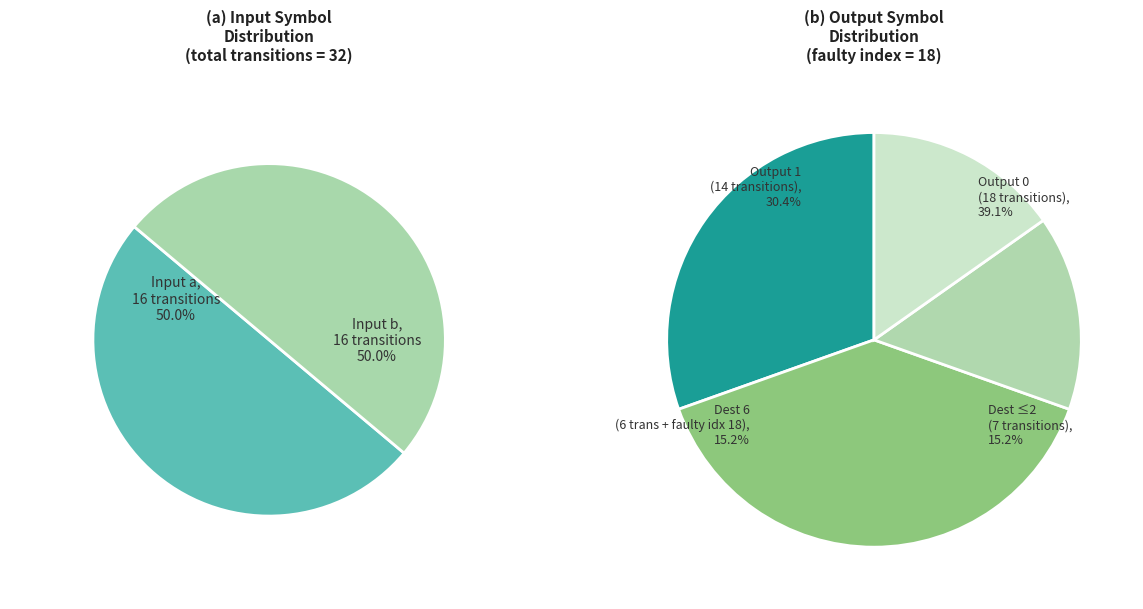

True or false: 4 accounts for 0% of the total.

True